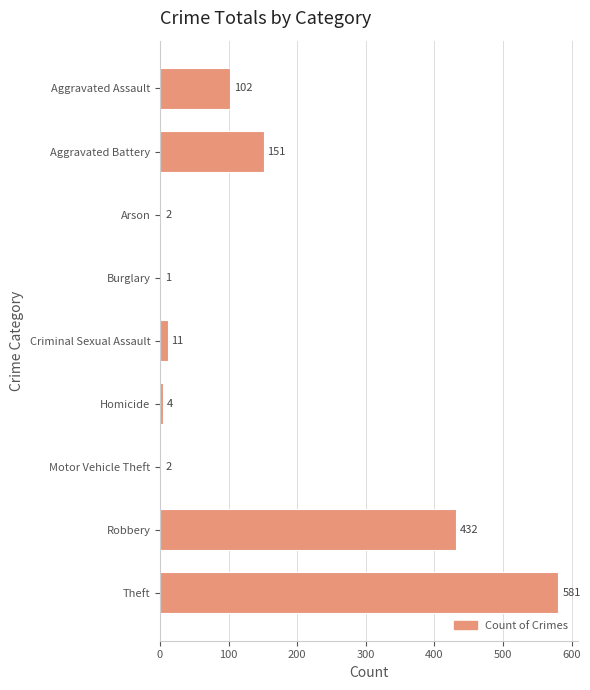

At which label is the value closest to 291?

Aggravated Battery